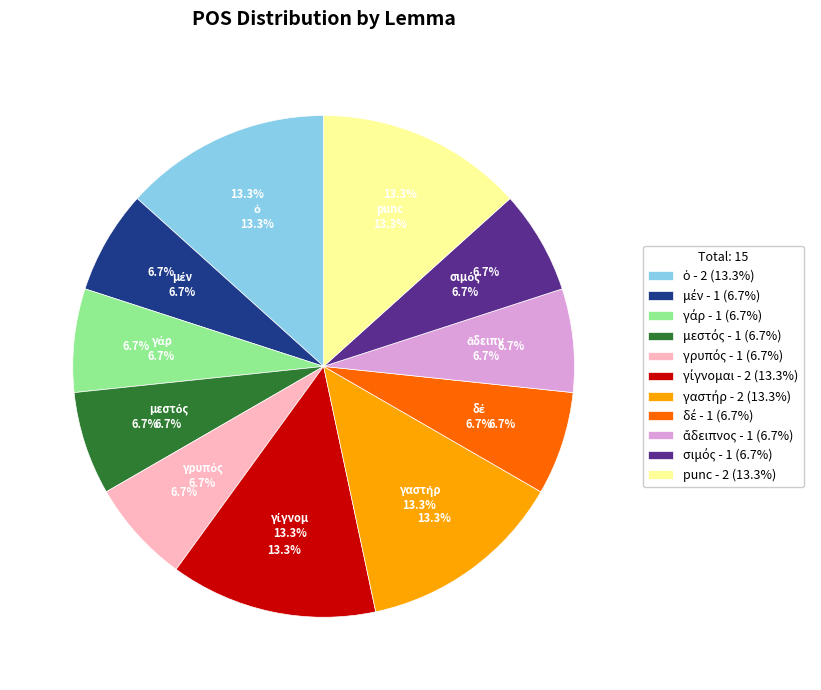

How many segments does this pie chart have?

11